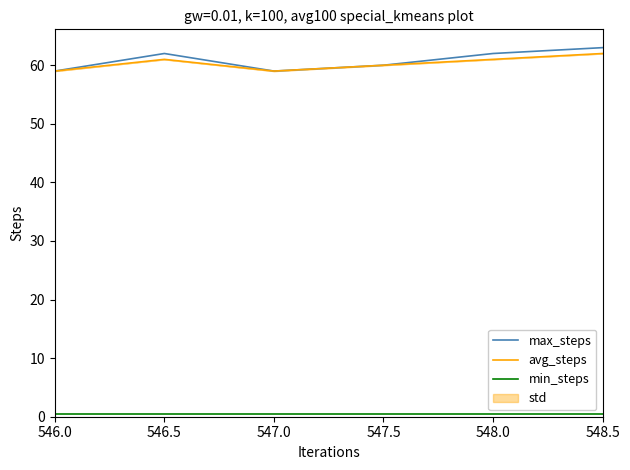

At which category does avg_steps reach its first local valley?

547.0